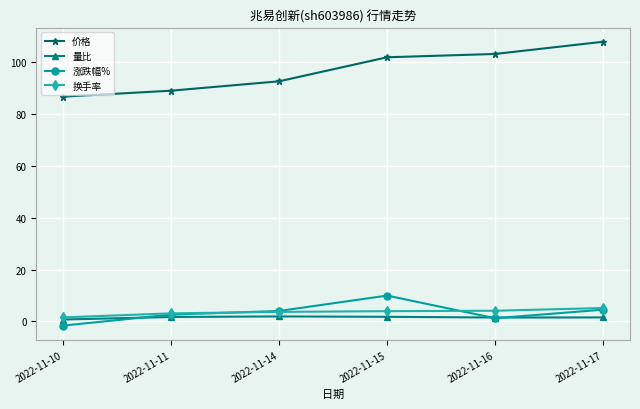

The 价格 series shows 89.1 at 2022-11-11. True or false?

True